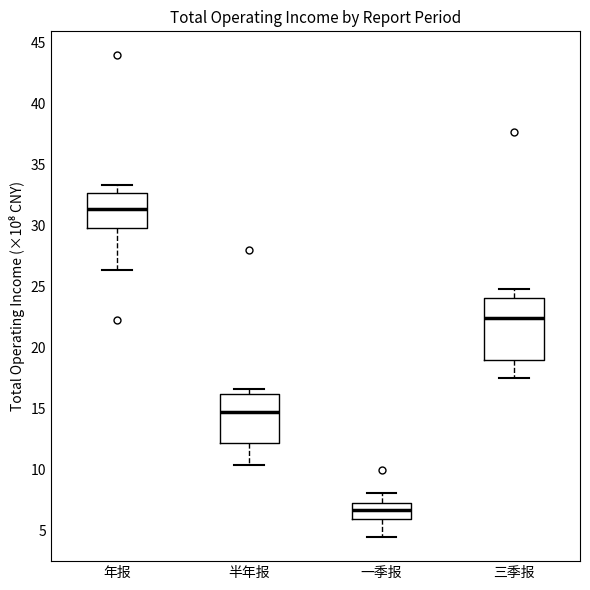

Which box has the lowest median line?

一季报